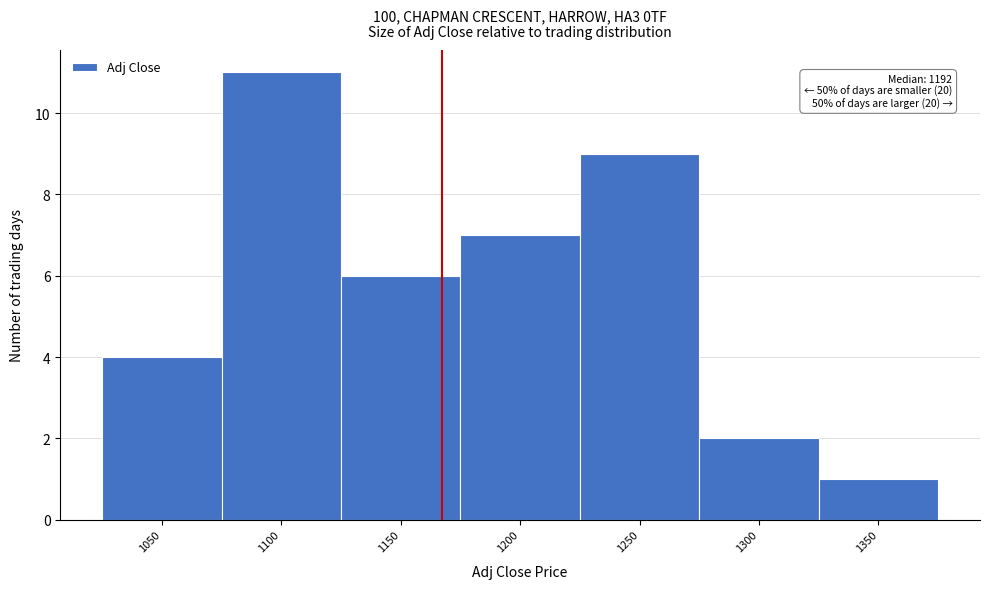

Reading left to right, transcribe all the data shown in this chart.

4	11	6	7	9	2	1